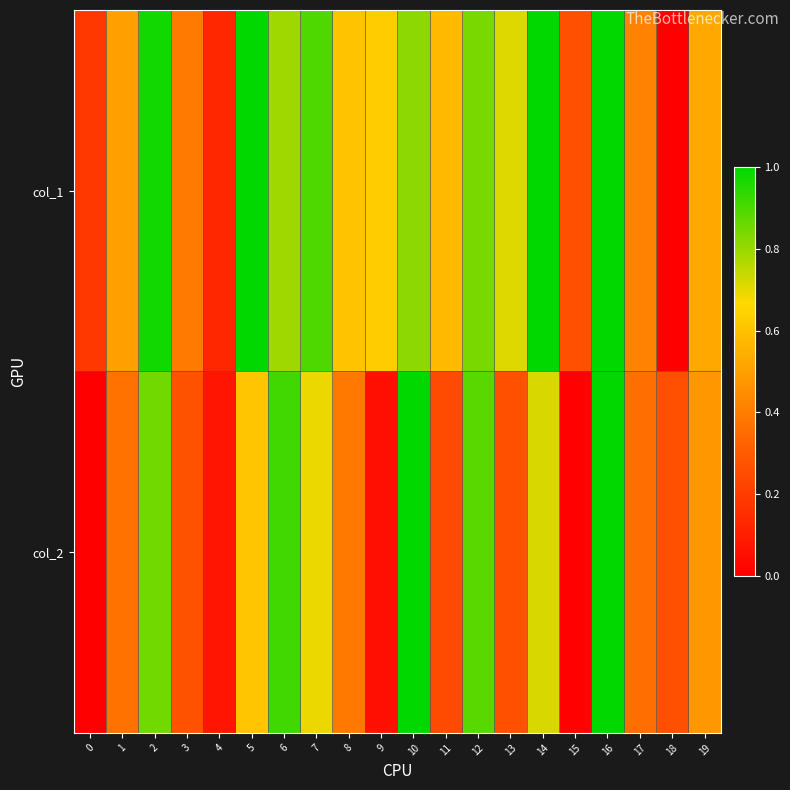

Reading left to right, list all the values displayed in this chart.

col_1: 0=0.2	1=0.5	2=1.0	3=0.4	4=0.1	5=1.0	6=0.8	7=0.9	8=0.6	9=0.6	10=0.8	11=0.6	12=0.8	13=0.7	14=1.0	15=0.3	16=1.0	17=0.4	18=0.0	19=0.5
col_2: 0=0.0	1=0.4	2=0.9	3=0.3	4=0.1	5=0.6	6=0.9	7=0.7	8=0.4	9=0.1	10=1.0	11=0.2	12=0.9	13=0.3	14=0.7	15=0.0	16=1.0	17=0.4	18=0.3	19=0.5